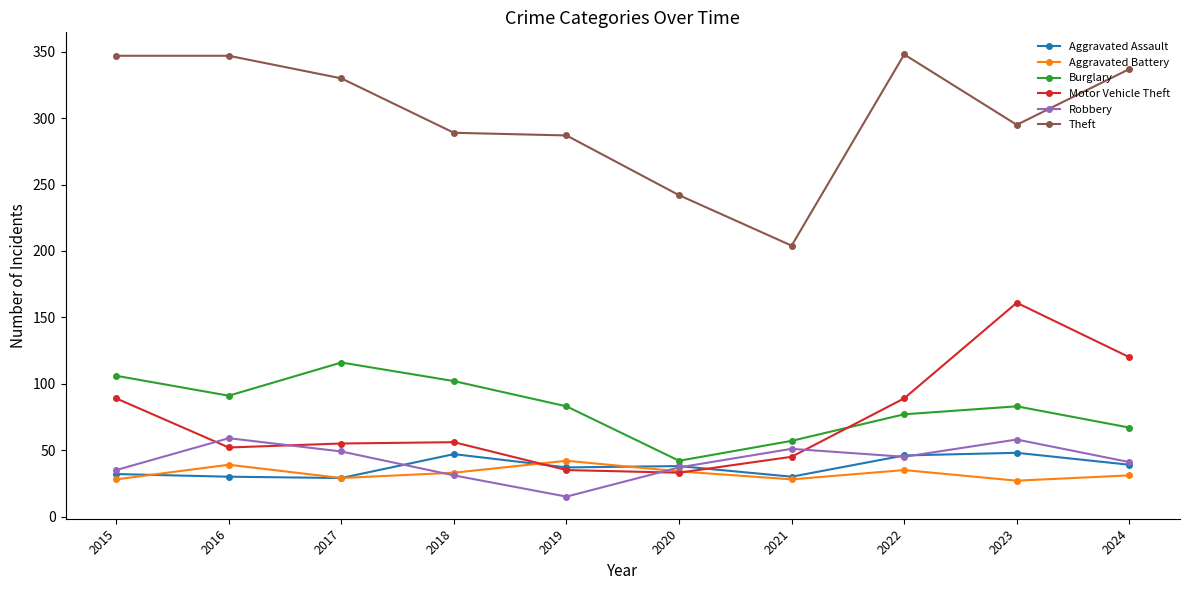

Which label corresponds to the smallest value in the chart?

2019